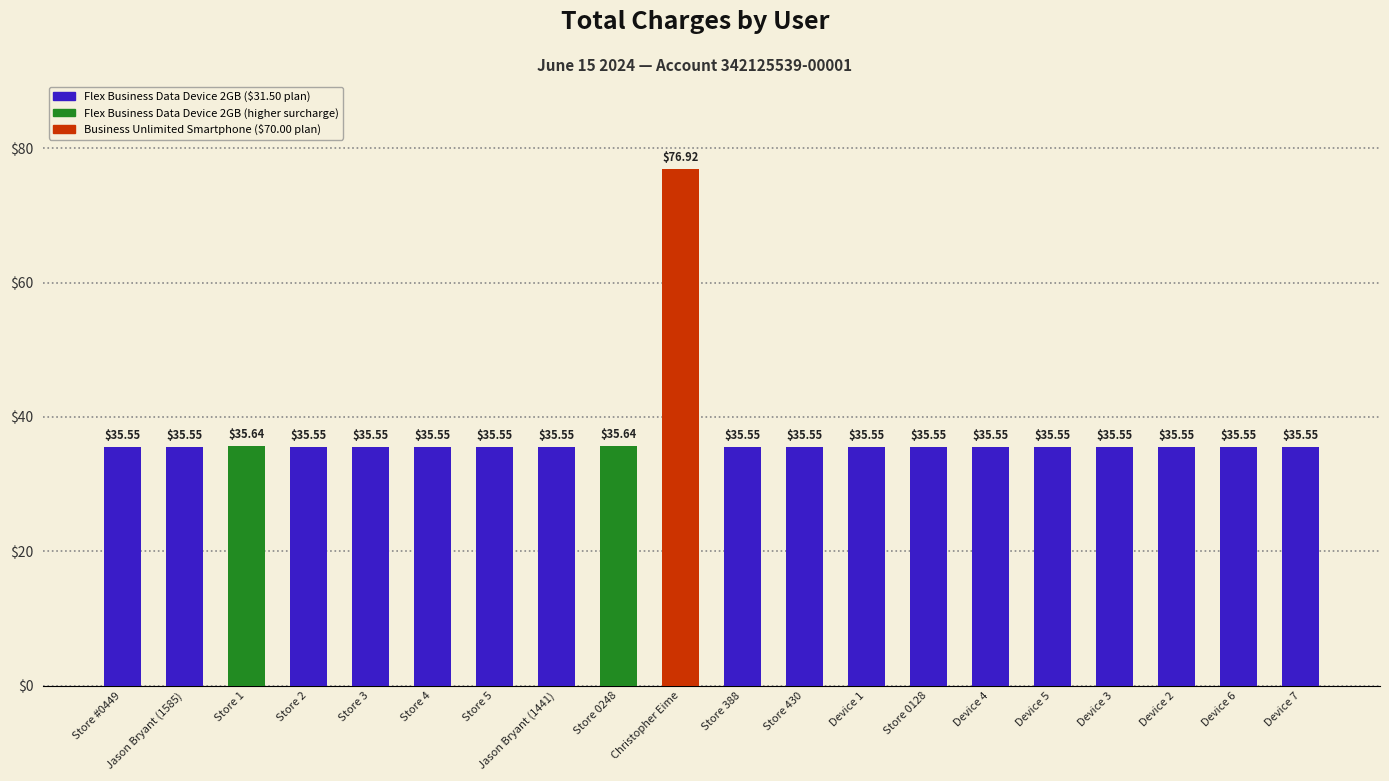

How many bars are there in total?

20